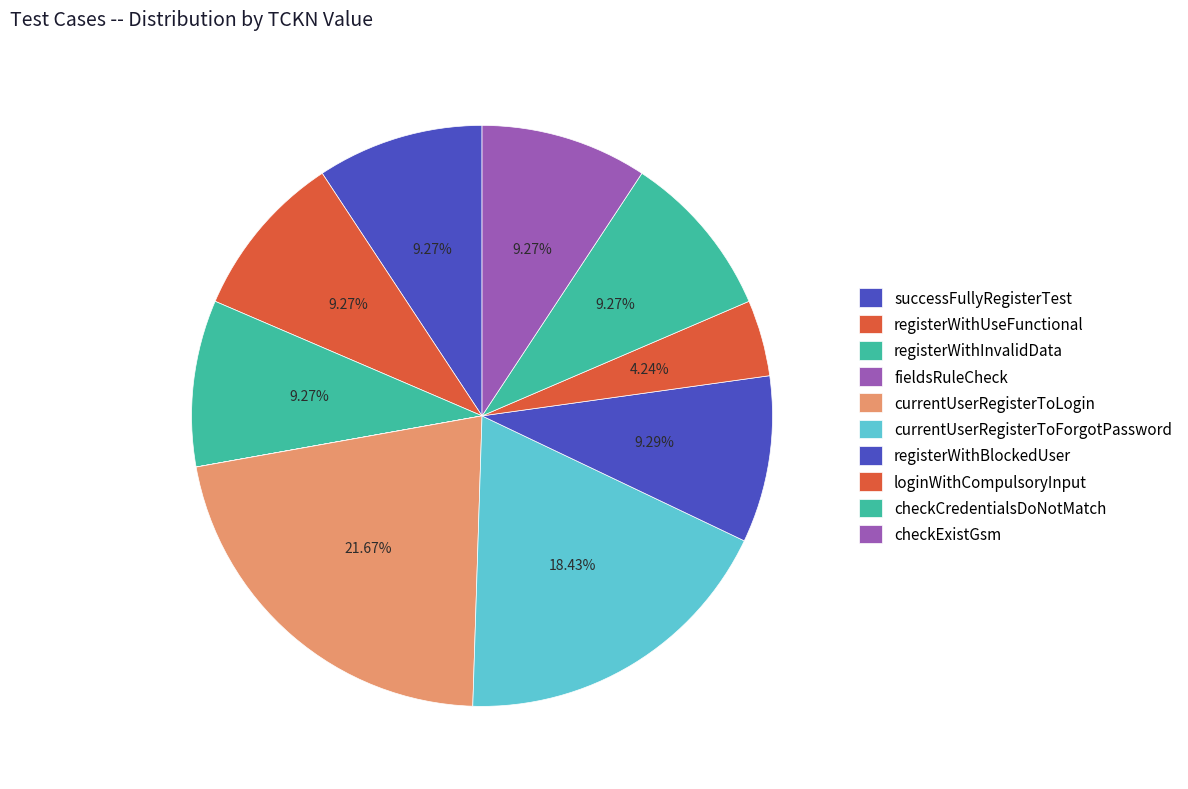

To the nearest percent, what percentage of the pie is registerWithInvalidData?

9%